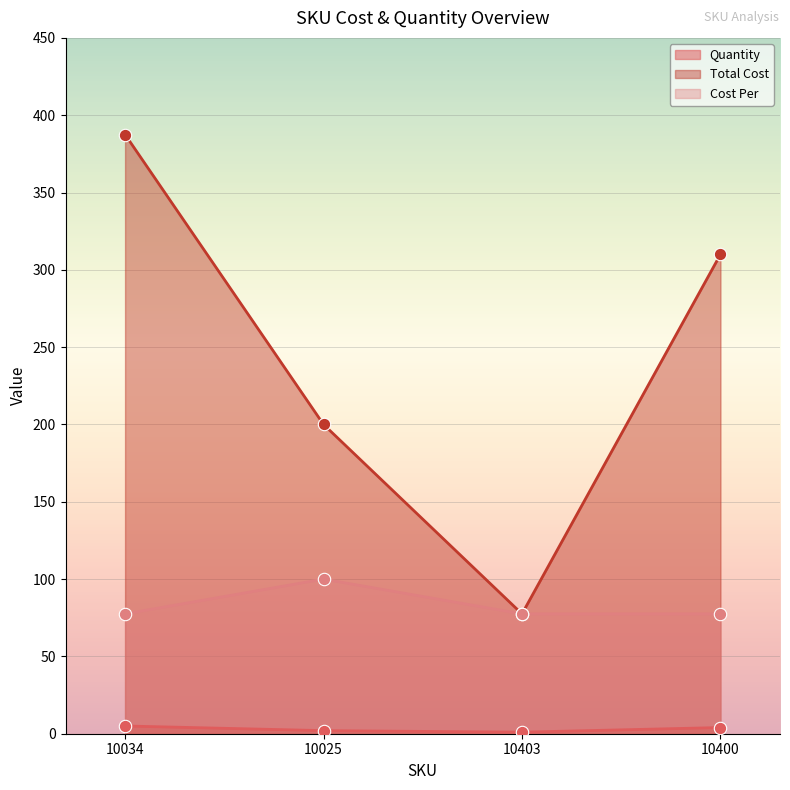

At how many categories does at least one series exceed 184?

3